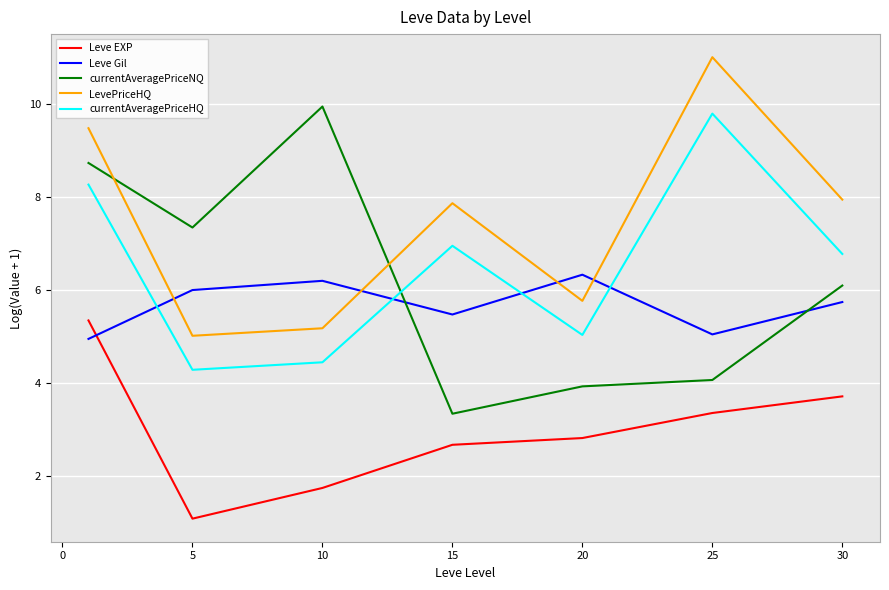

Which series has the largest total across all categories?

LevePriceHQ